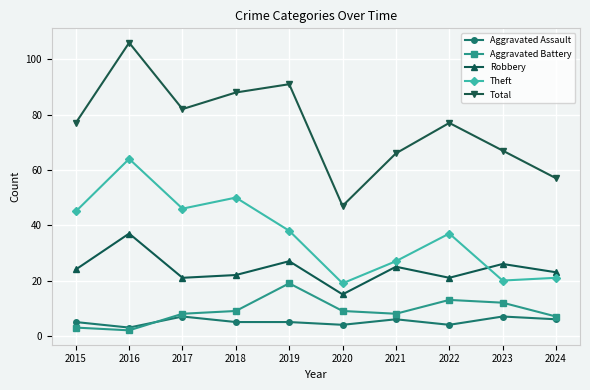

Where is the first local maximum for Aggravated Assault?

2017